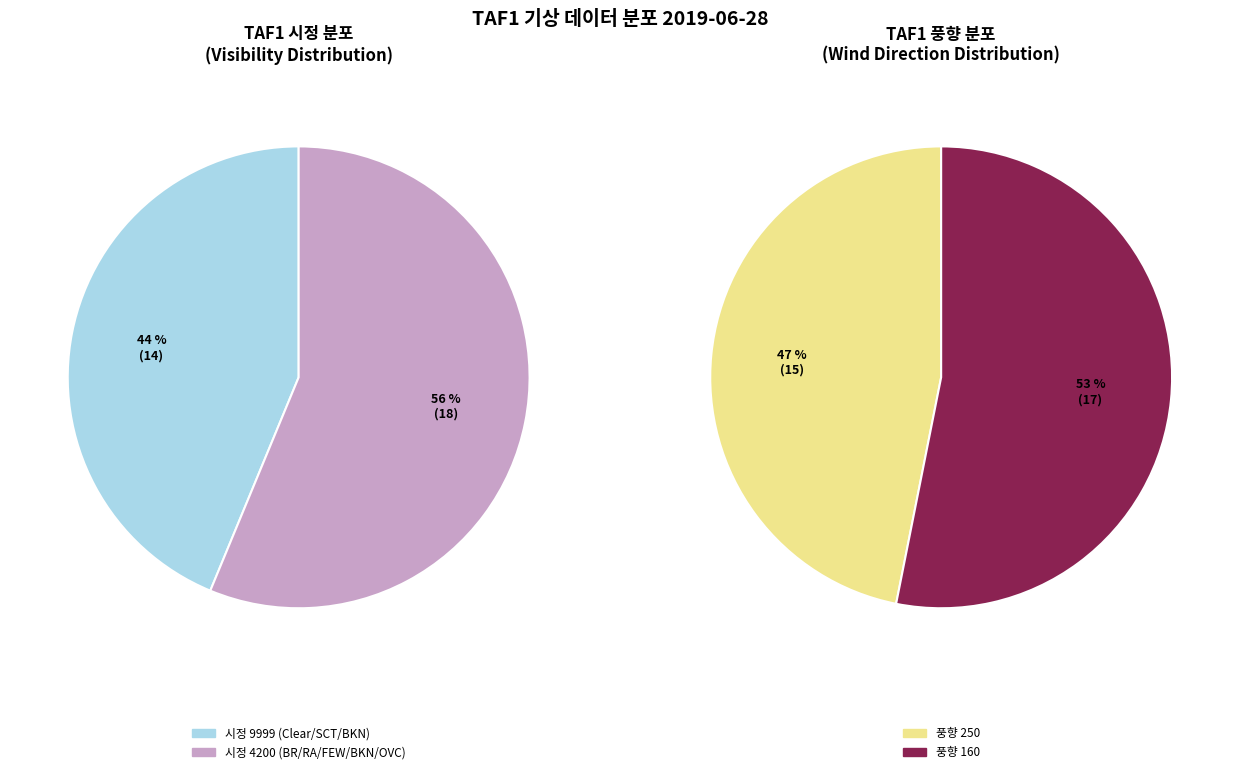

To the nearest percent, what percentage of the pie is 4200?

56%